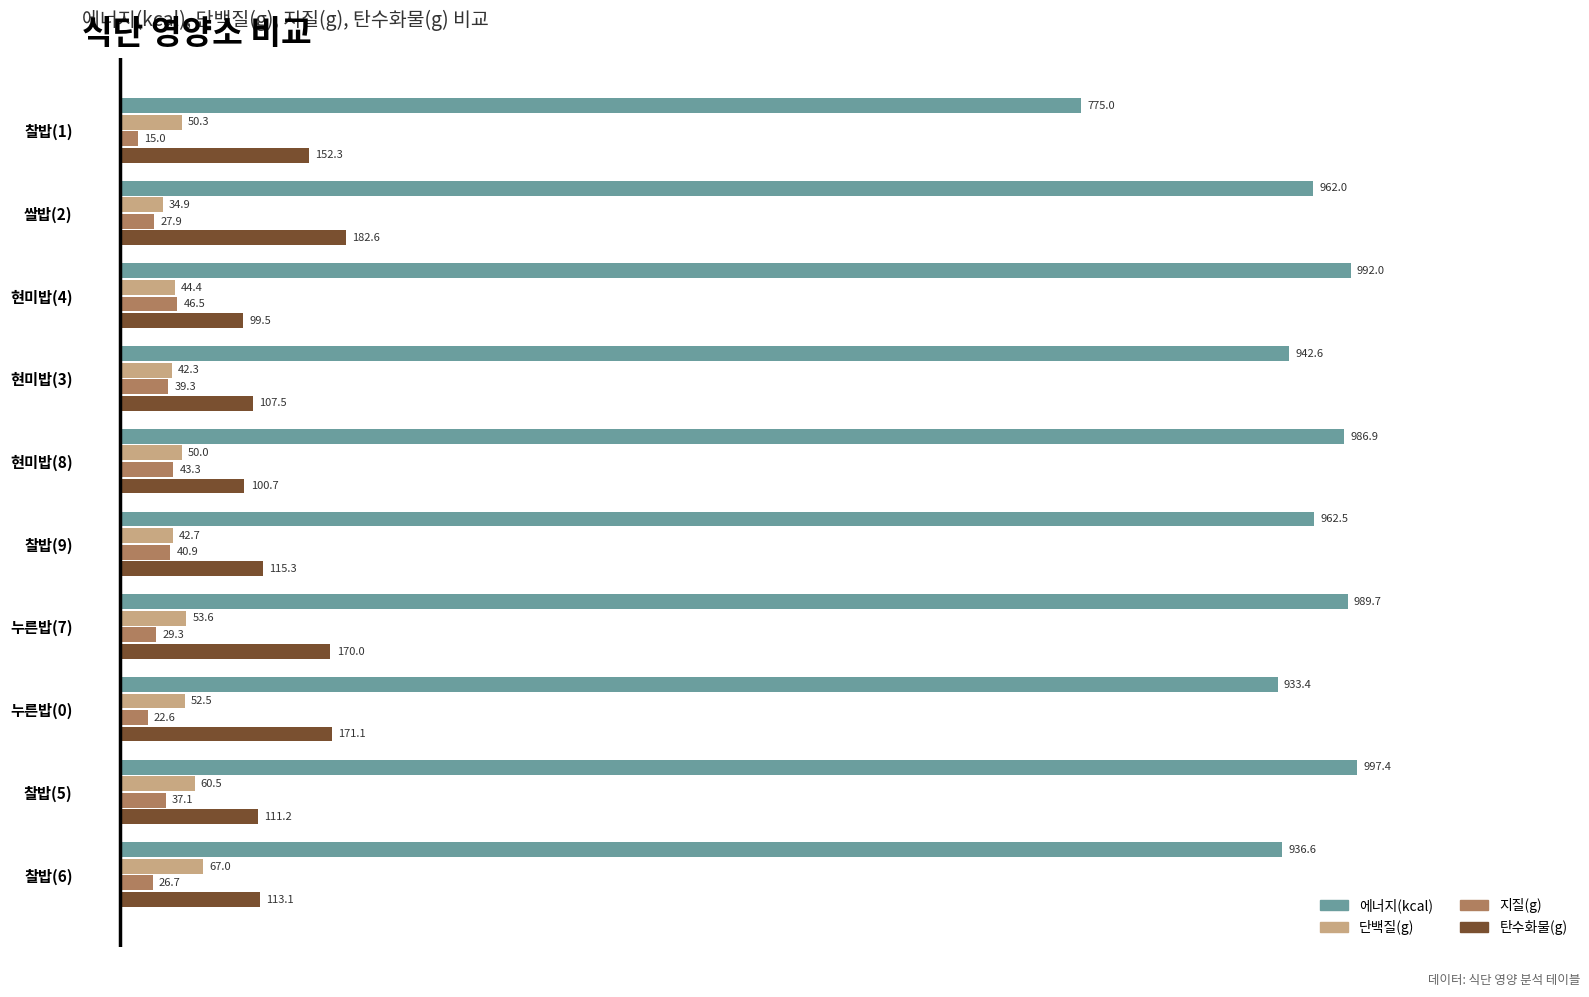

Is the value of 지질(g) at 찰밥(5) greater than the value of 탄수화물(g) at 찰밥(5)?

No